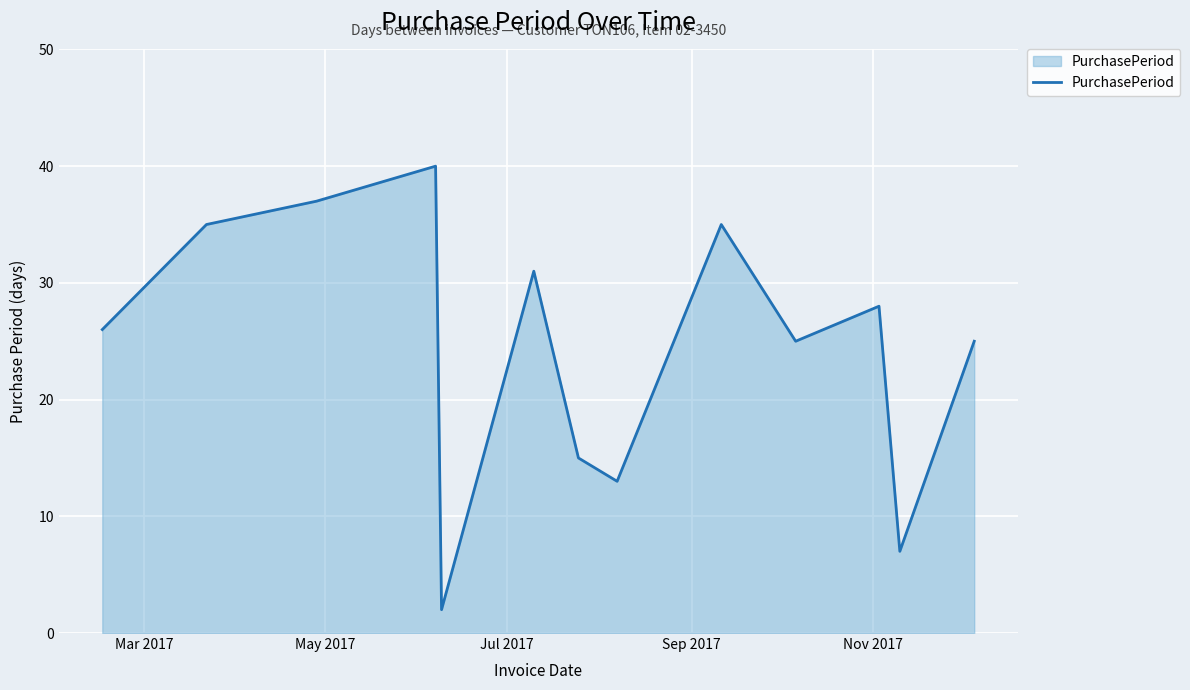

What is the difference between the maximum and minimum values?

38